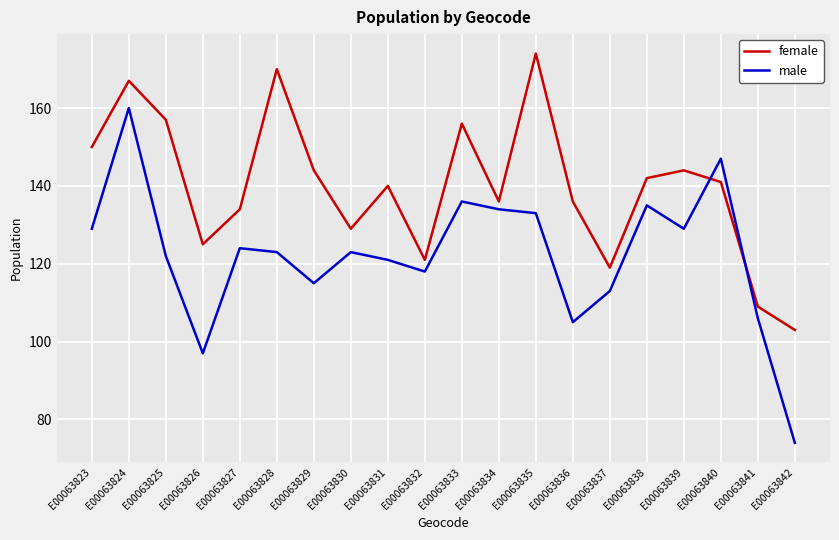

At how many categories does at least one series exceed 116?

18